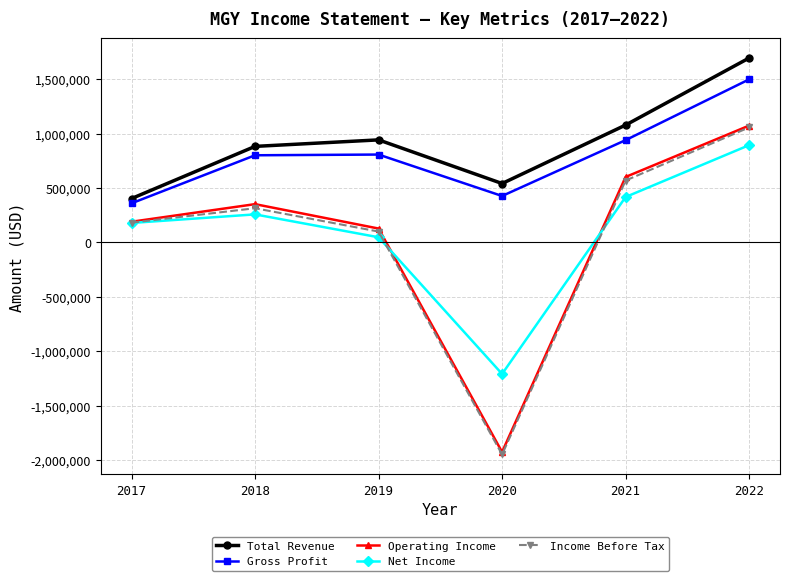

At how many categories does at least one series exceed 679212?

4